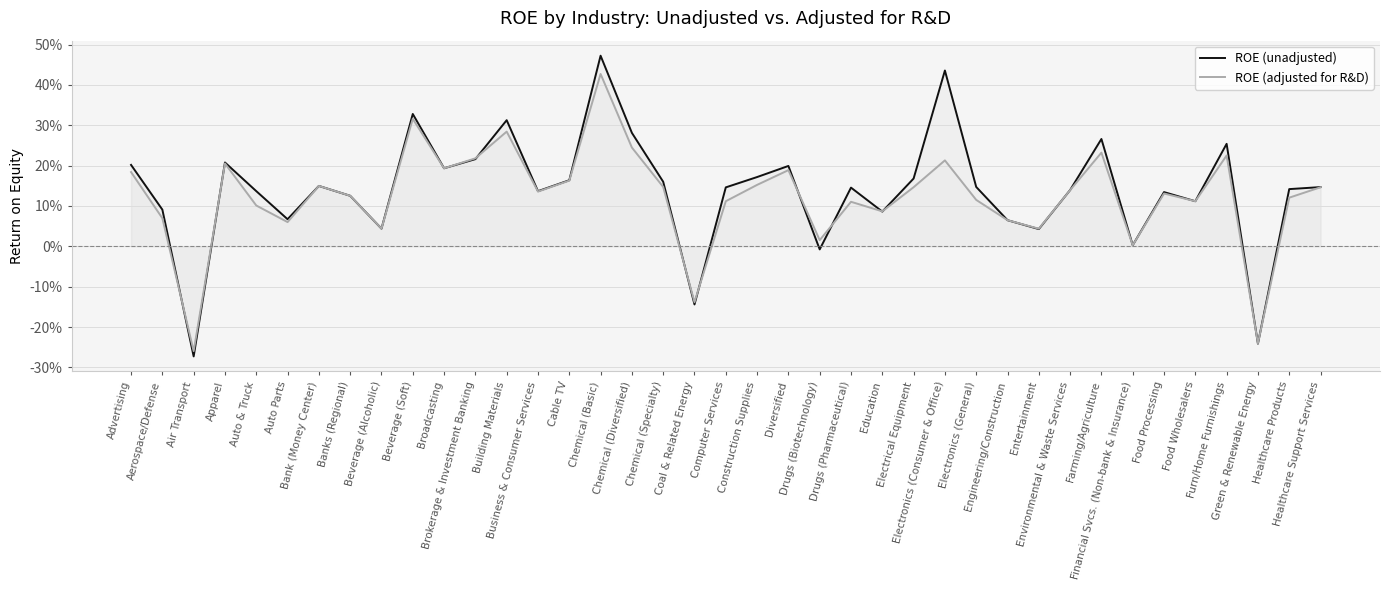

True or false: ROE (adjusted for R&D) has more than 2 interior local peaks.

True